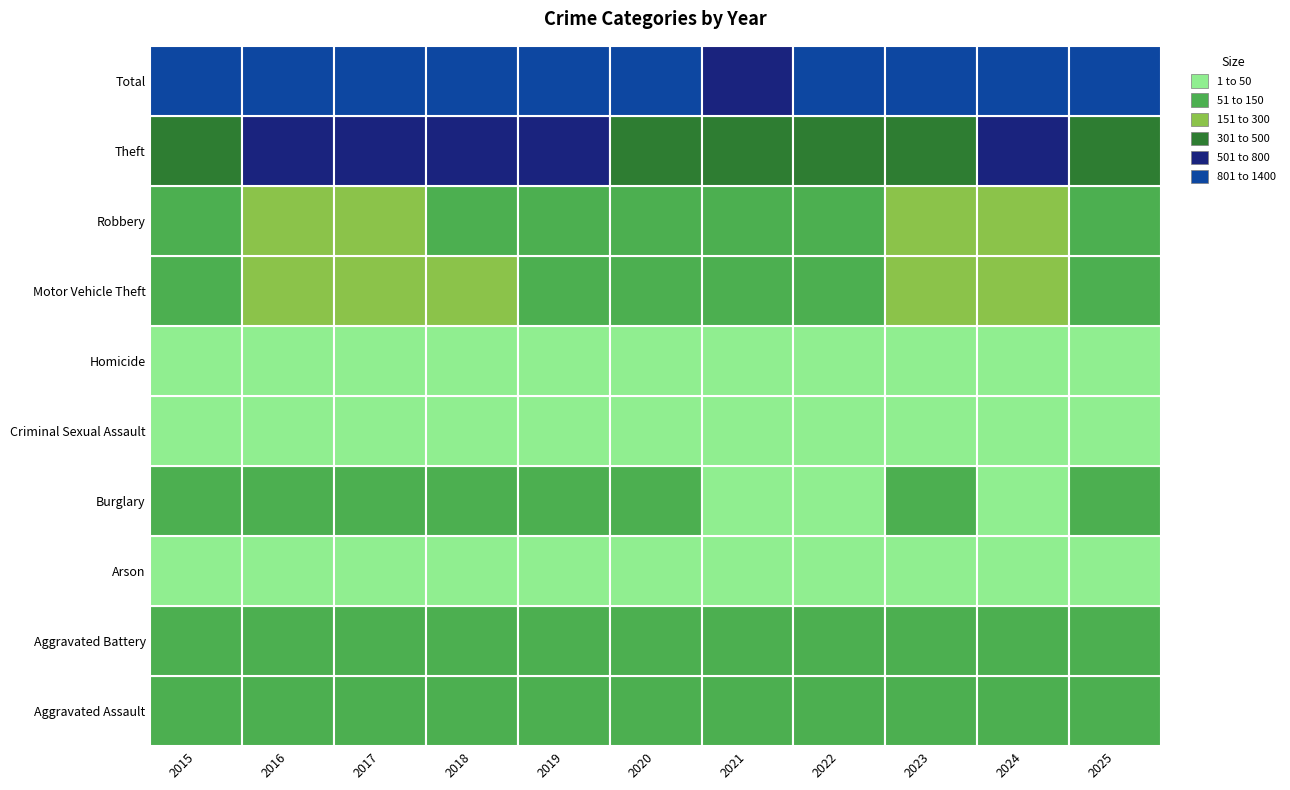

Rank the series at 2021 from highest to lowest value.

Total, Theft, Aggravated Battery, Robbery, Motor Vehicle Theft, Aggravated Assault, Burglary, Criminal Sexual Assault, Homicide, Arson